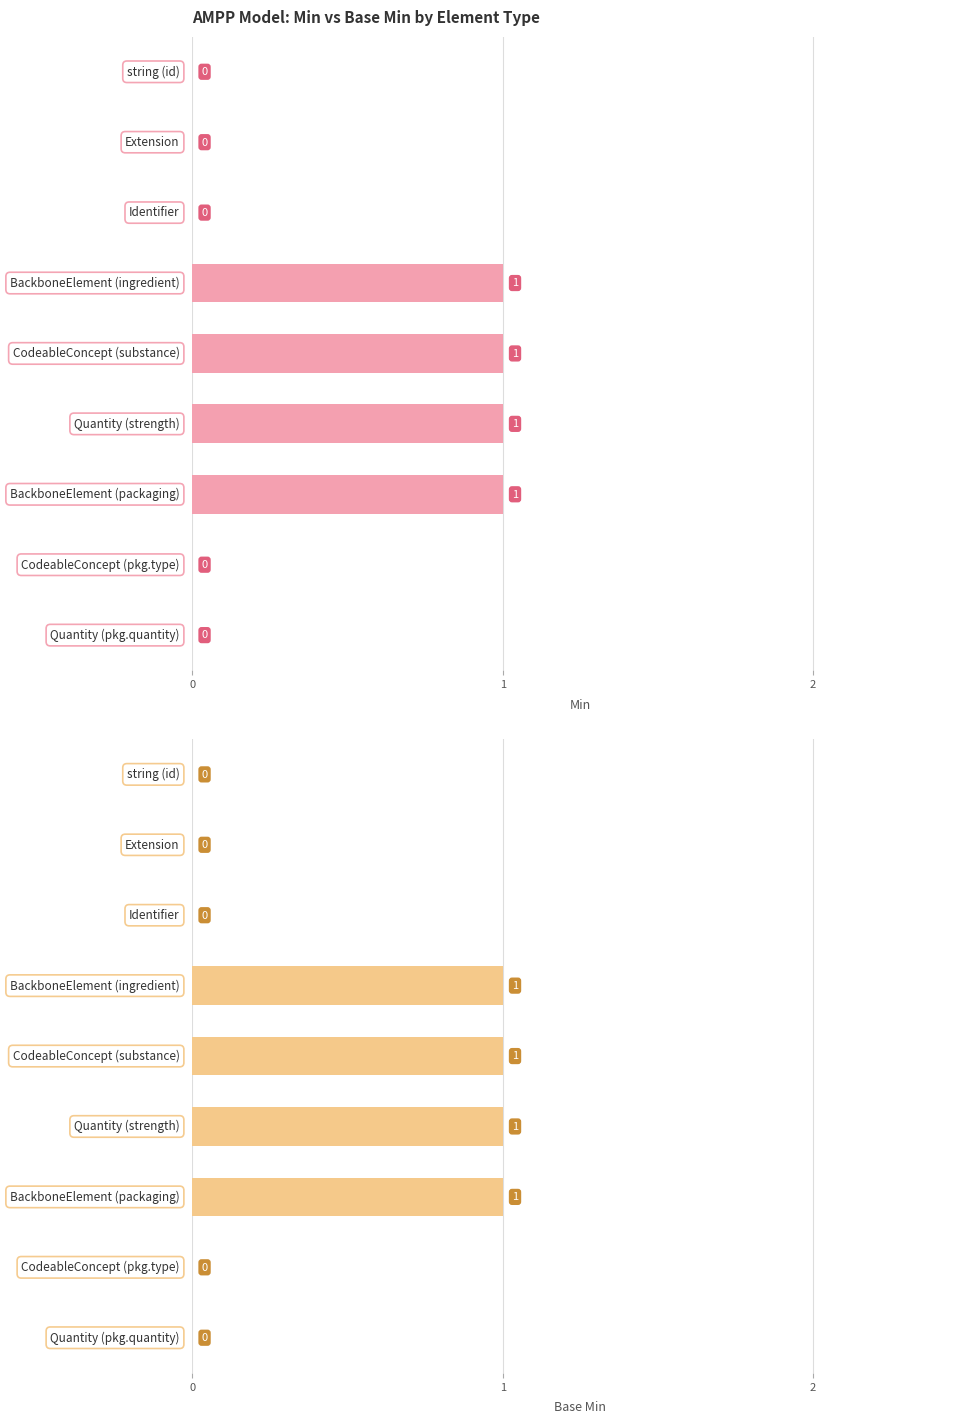

Is it true that Base Min equals 0 at 1?

True